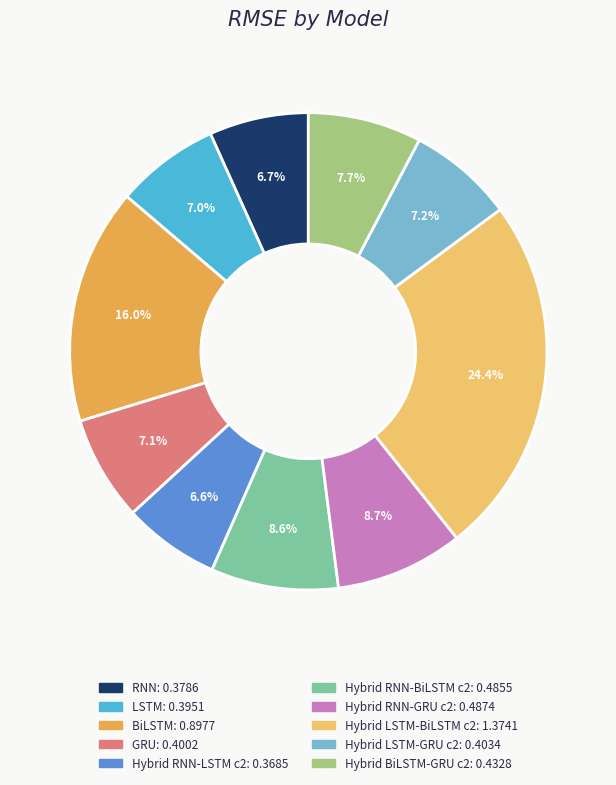

Is there any slice that represents more than half of the pie?

No